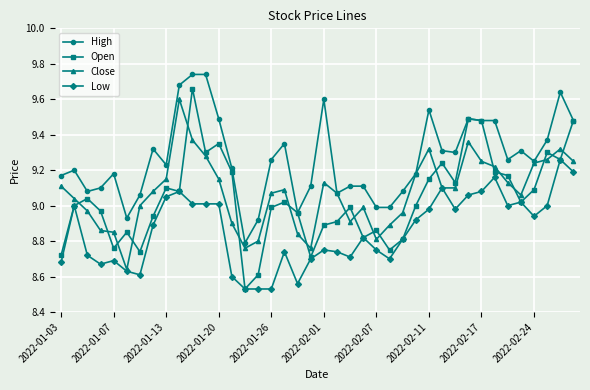

Which series has the largest range (max minus min)?

Open